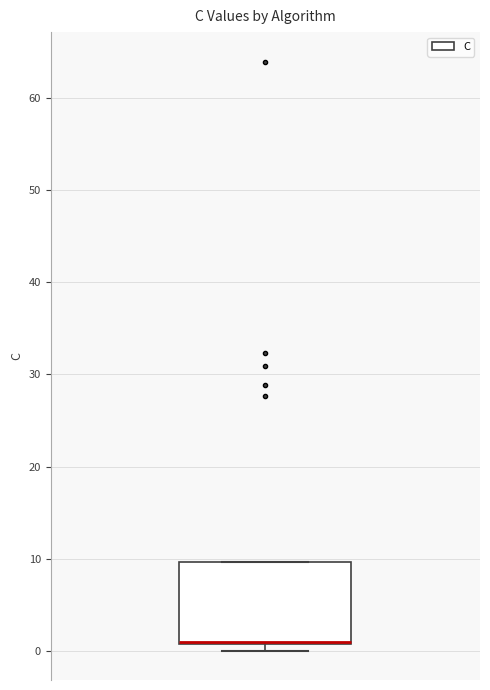

Read this box plot against the y-axis: the position of the median line, the range covered by the box, and the ends of both whiskers. The values are not printed on the chart, so give them approximately, as read against the axis.

median 1 (drawn on the box's lower edge), box 1 to 10, whiskers 0 to 10